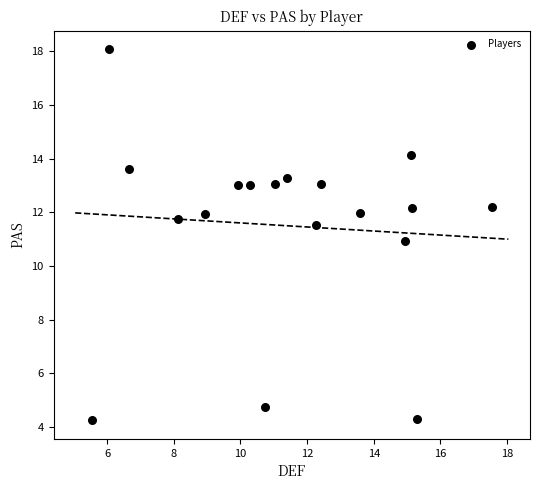

What is the range of Y values (max minus min)?

13.8